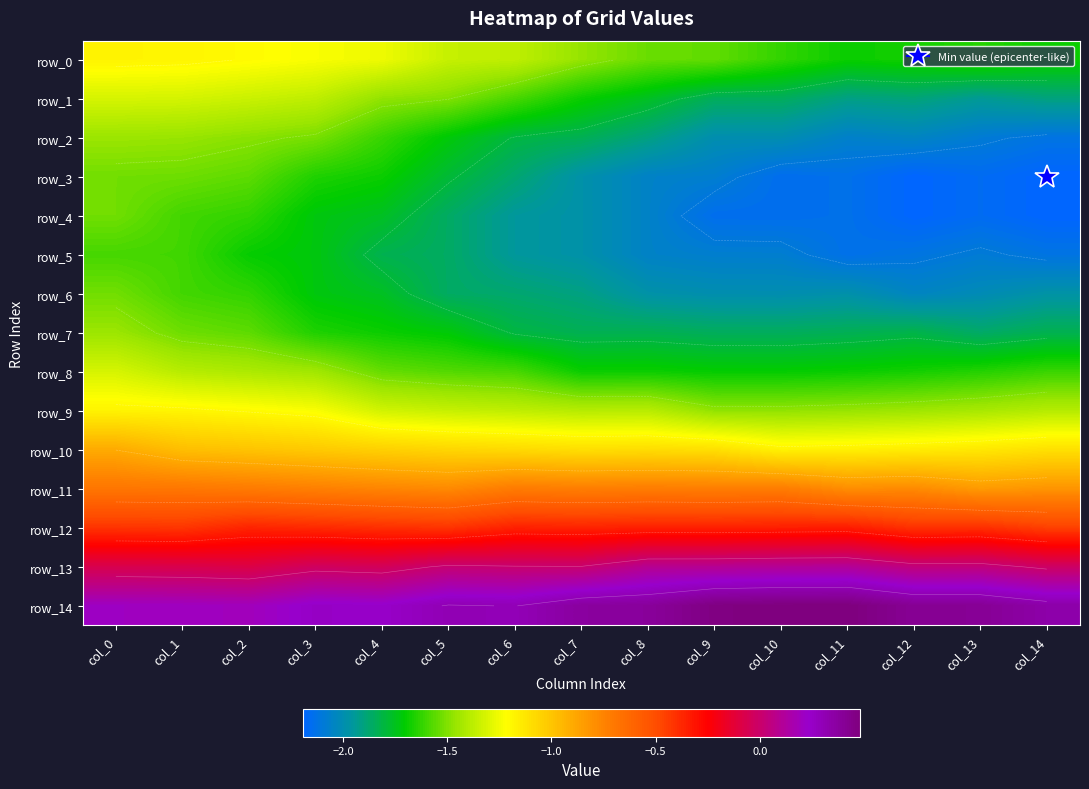

True or false: row_8 has a value of -1.7 at col_10.

True